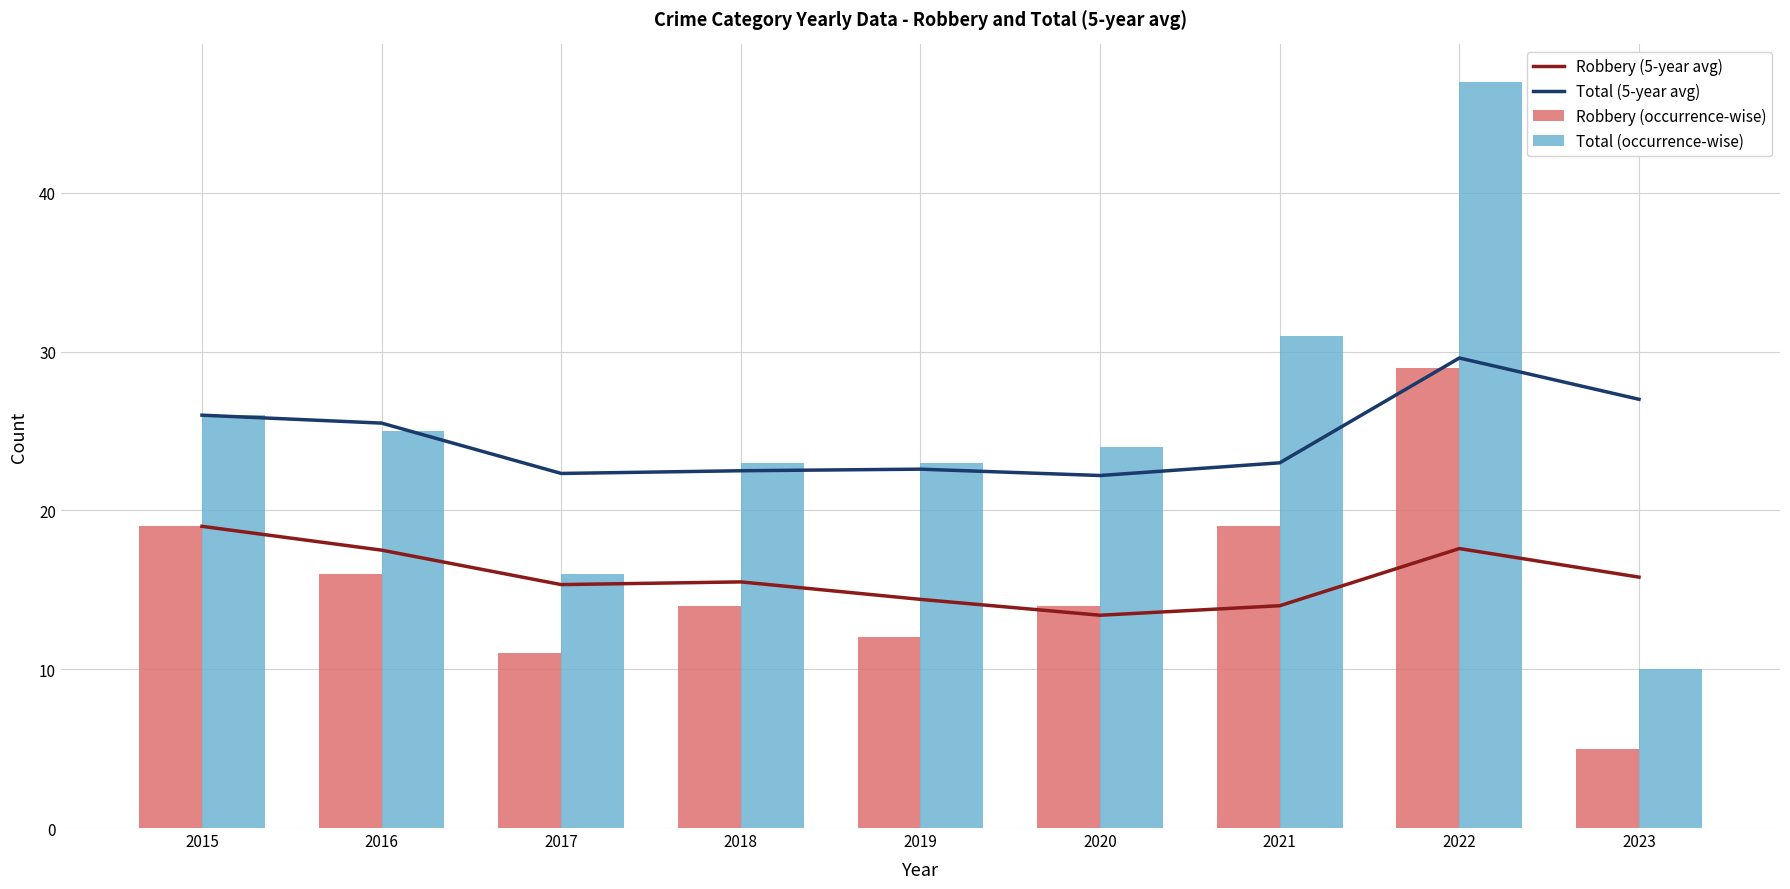

What is the approximate value of Total (occurrence-wise) at 2018?

23